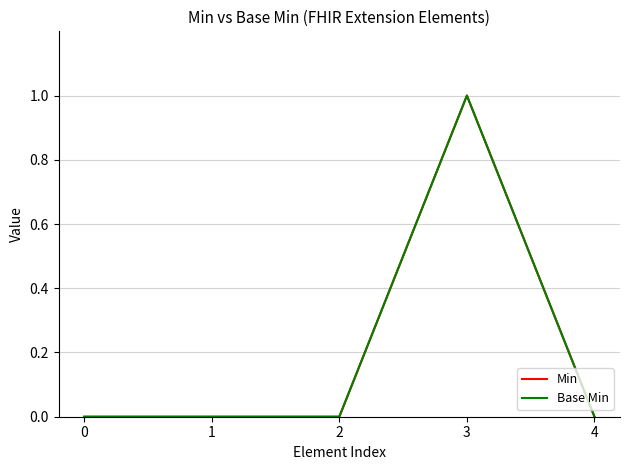

Between 3 and 2, which is larger?

3